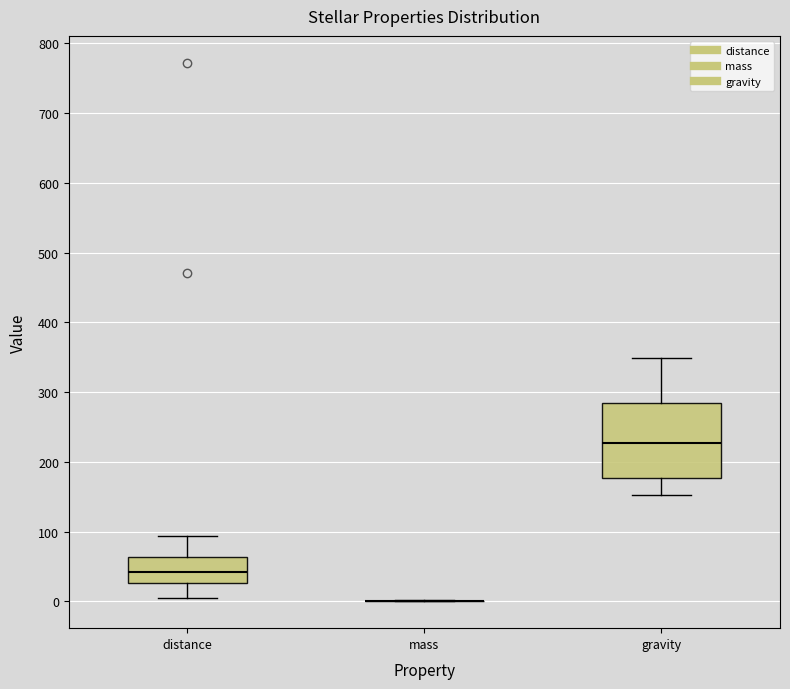

Reading left to right, transcribe this box plot: for each box, give where its median line is, the range the box spans, and where its two whiskers end, as read against the y-axis. The values are not printed on the chart, so give them approximately, as read against the axis.

distance: median 40, box 30 to 60, whiskers 0 to 90
mass: box collapsed to a line at 0, whiskers 0 to 0
gravity: median 230, box 180 to 280, whiskers 150 to 350